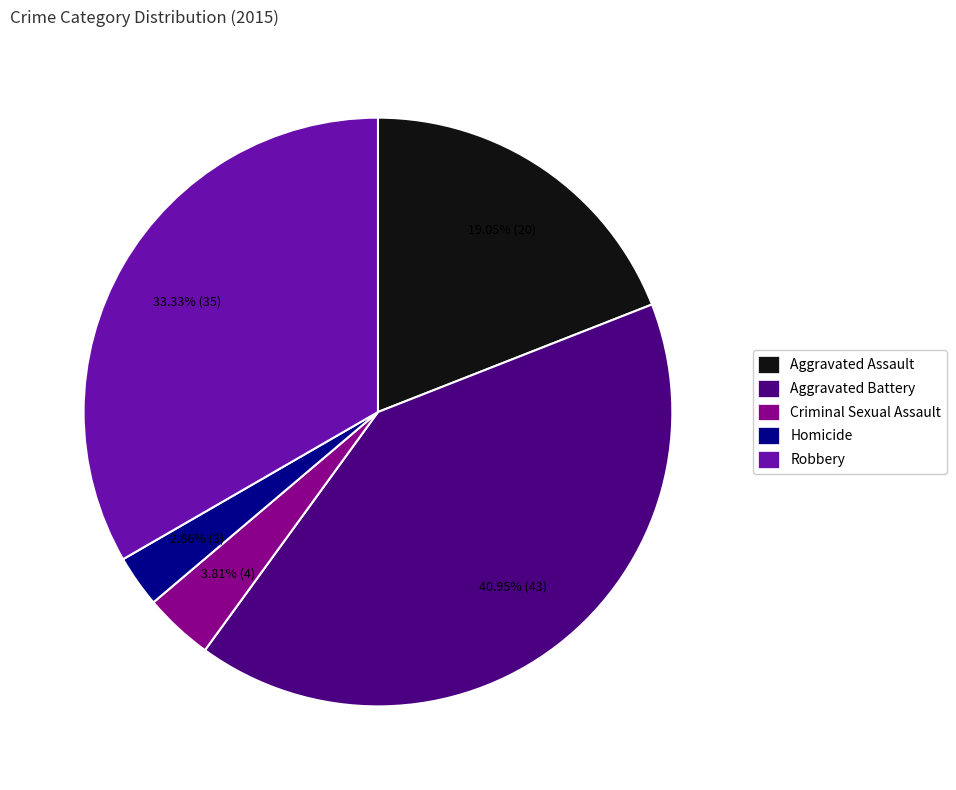

How many slices are in this pie chart?

5